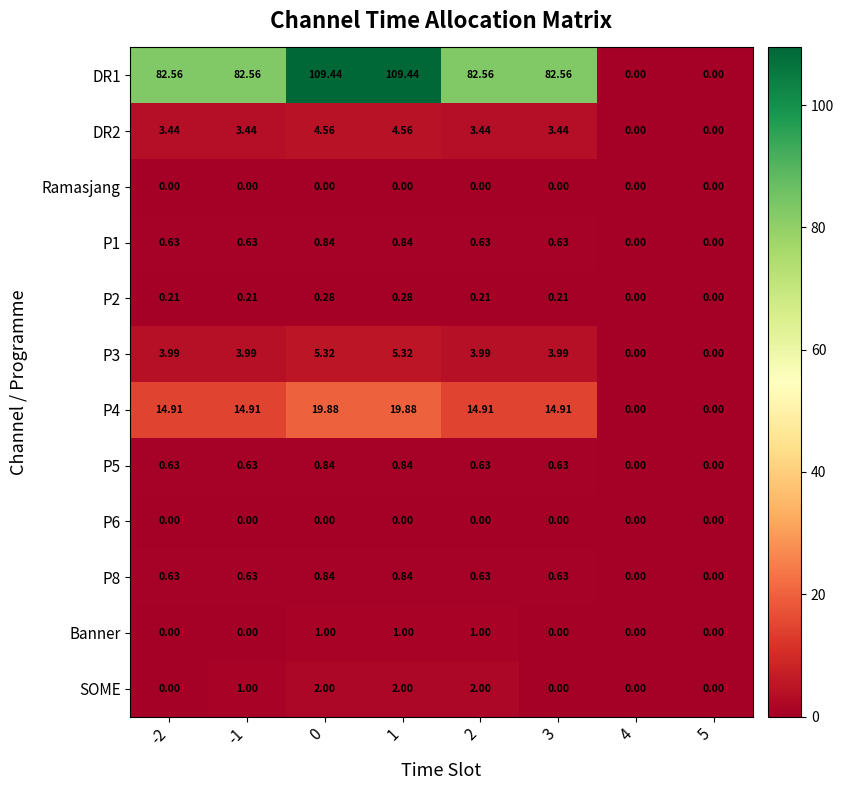

Between -2 and 2, which series saw the biggest shift?

SOME